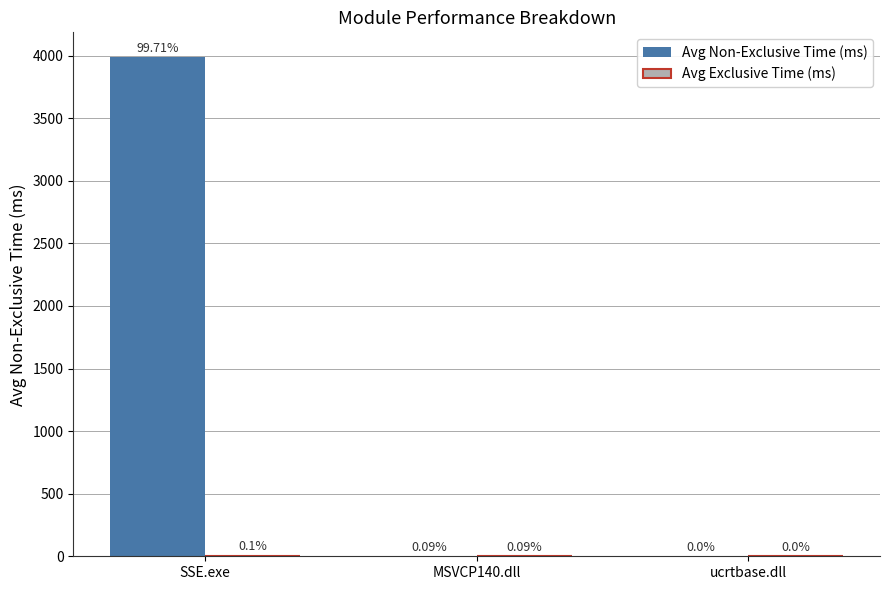

Reading left to right, what are all the values shown in this chart?

Avg Non-Exclusive Time (ms): 3986.7	0.4	0.0
Avg Exclusive Time (ms): 4.2	0.4	0.0